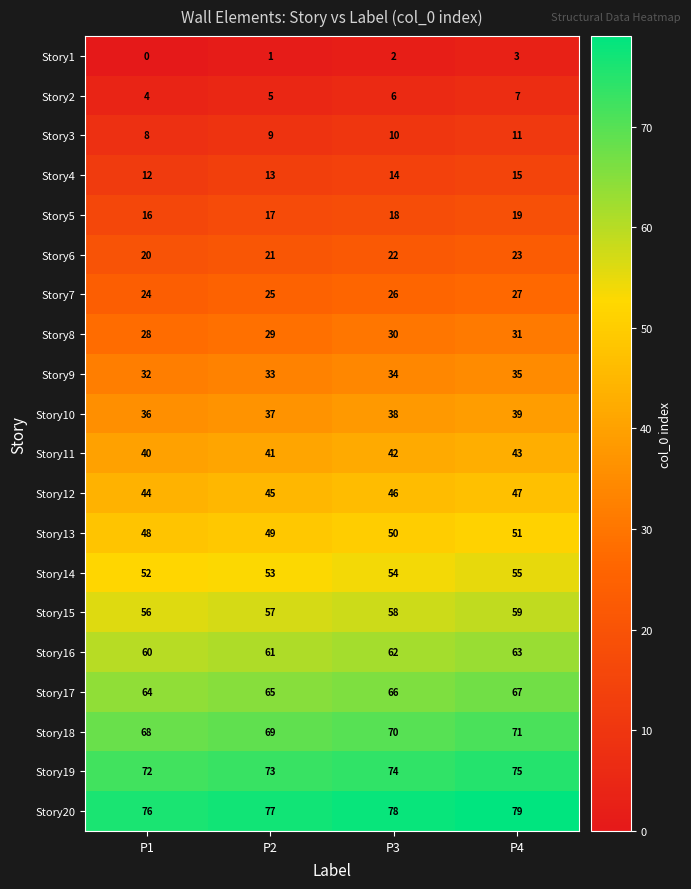

True or false: Story9 has a value of 19 at P4.

False